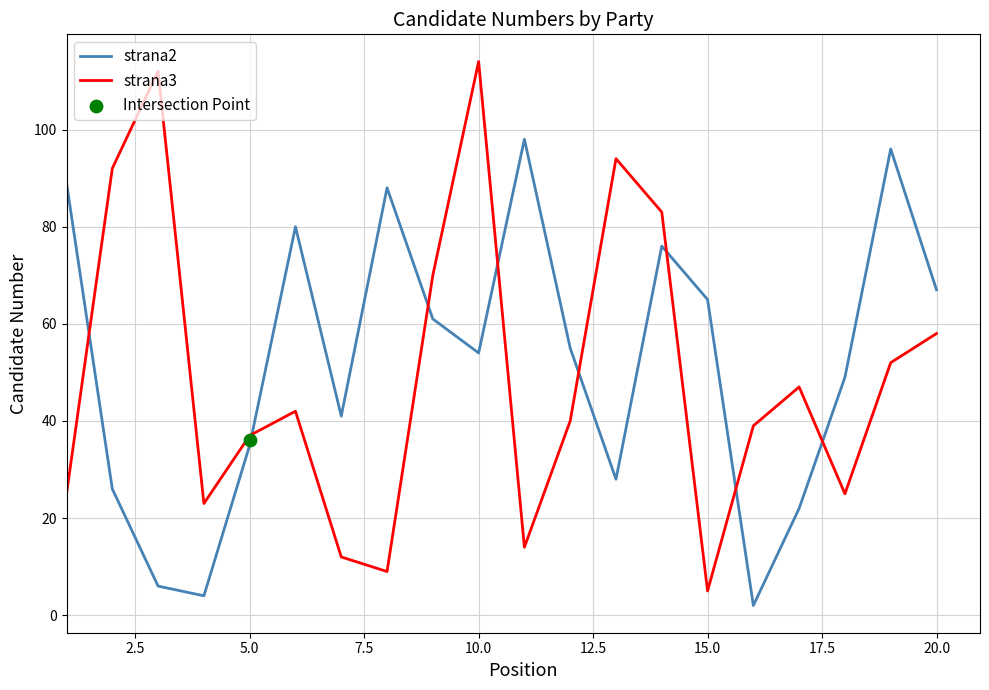

True or false: strana2 and strana3 cross at least once.

True